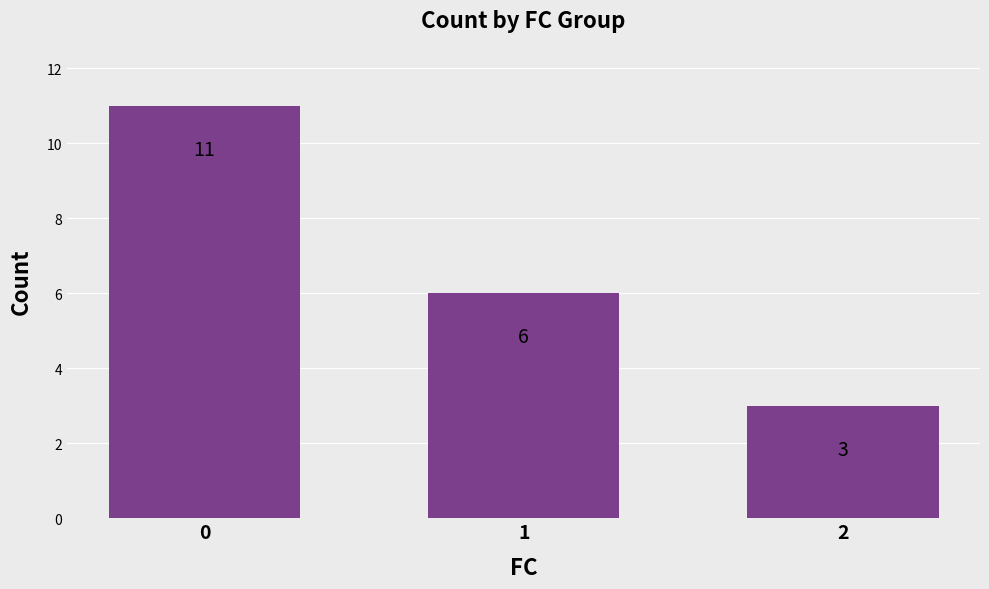

The value at 1 is 10. True or false?

False